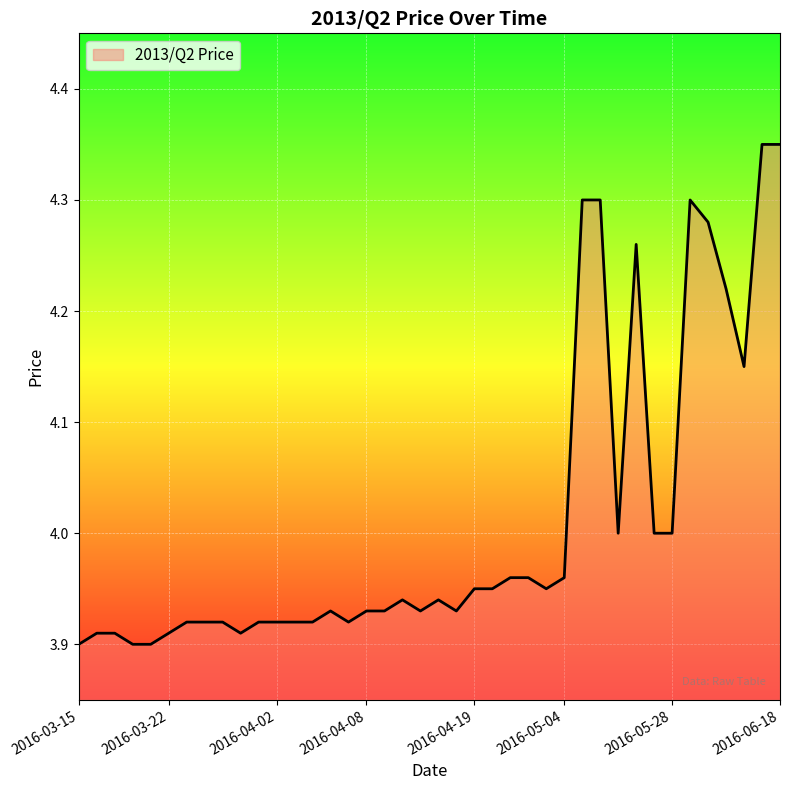

How many lines are shown in the chart?

1